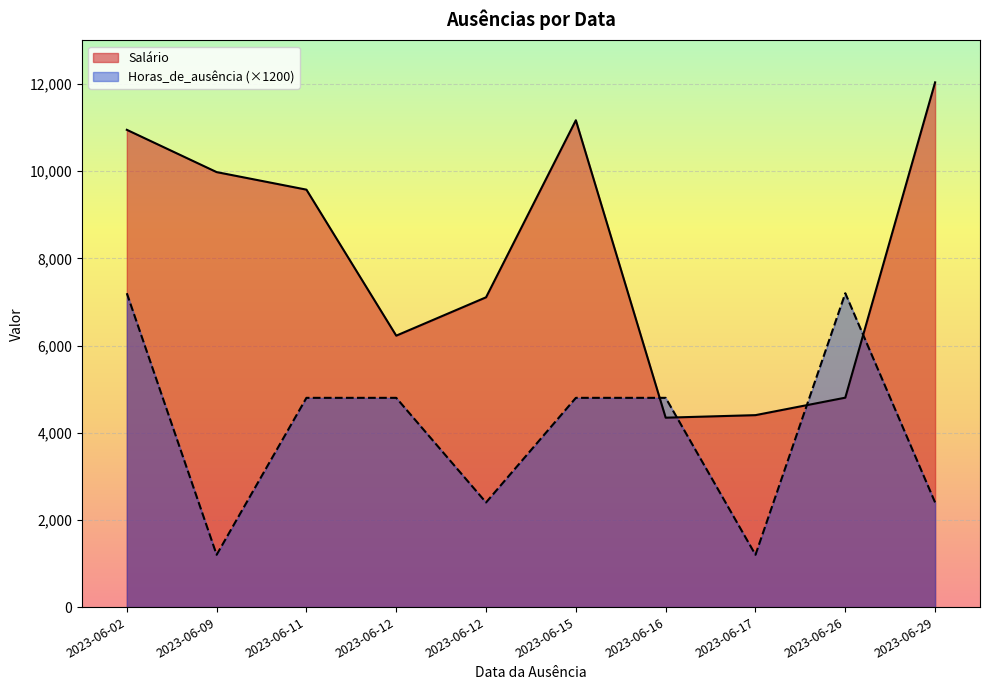

Reading left to right, extract all data points from this chart.

Salário: 2023-06-09=9978.8	2023-06-12=7106.6	2023-06-17=4403.2	2023-06-29=12037.2	2023-06-11=9576.2	2023-06-02=10948.6	2023-06-15=11168.1	2023-06-16=4344.8	2023-06-12=6226.6	2023-06-26=4803.9
Horas_de_ausência: 2023-06-09=1.0	2023-06-12=2.0	2023-06-17=1.0	2023-06-29=2.0	2023-06-11=4.0	2023-06-02=6.0	2023-06-15=4.0	2023-06-16=4.0	2023-06-12=4.0	2023-06-26=6.0